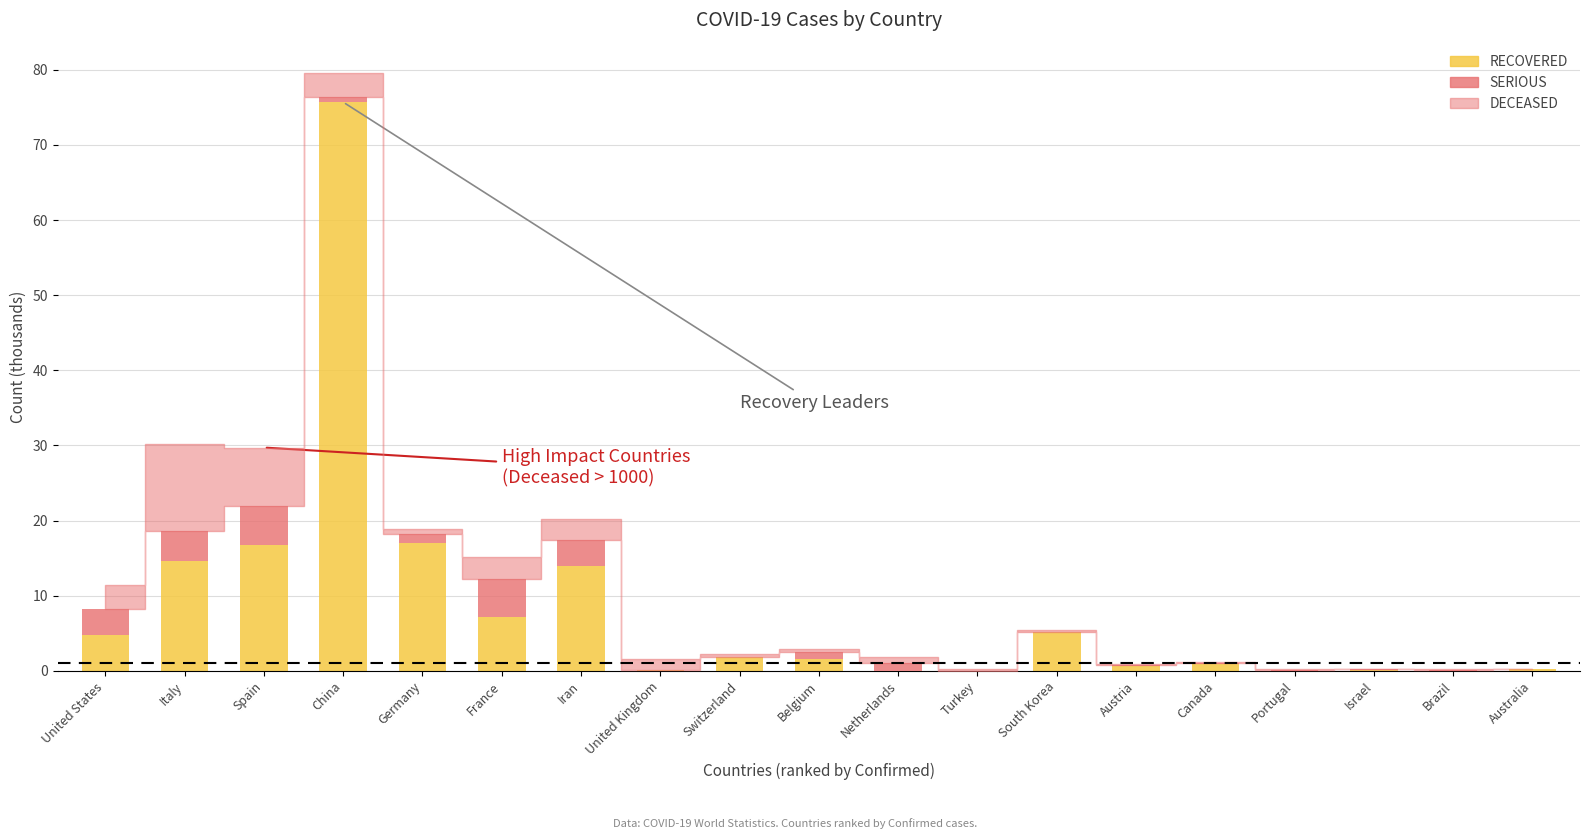

How many categories are shown in the chart?

19